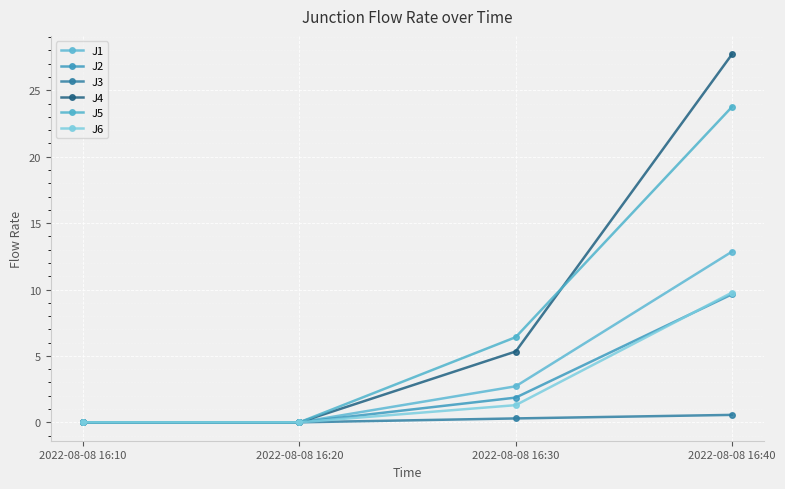

Is this an area chart (filled region under the line)?

No